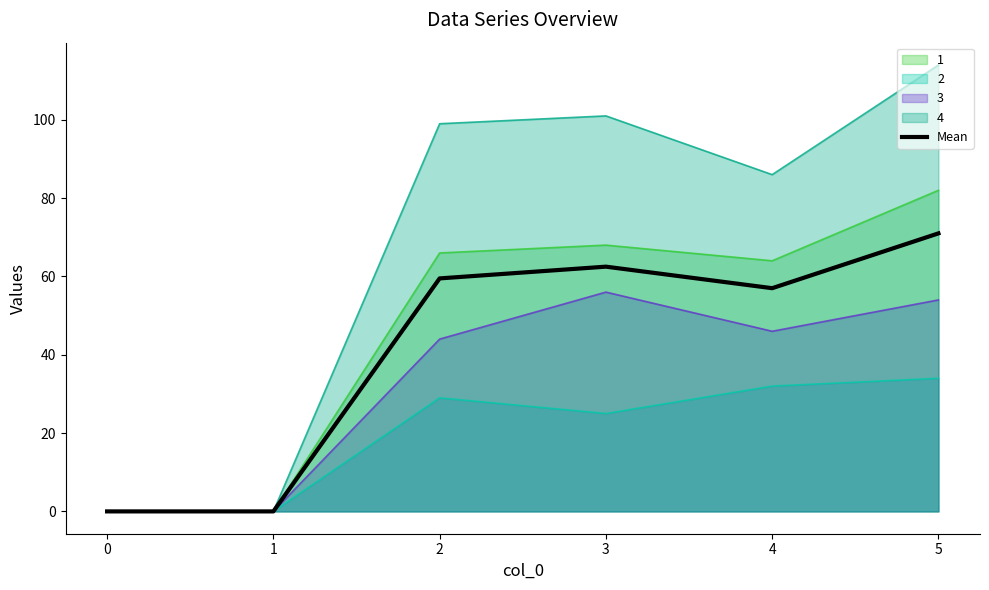

Rank the series by their maximum value, from lowest to highest.

2, 3, Mean, 1, 4